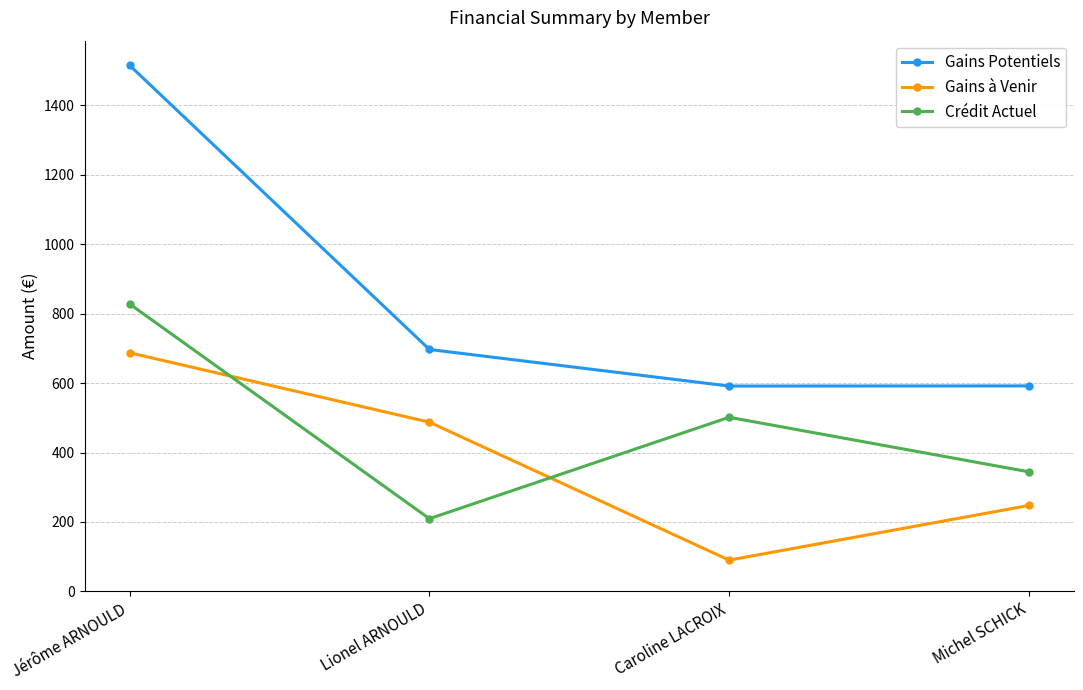

Which series has the largest range (max minus min)?

Gains Potentiels